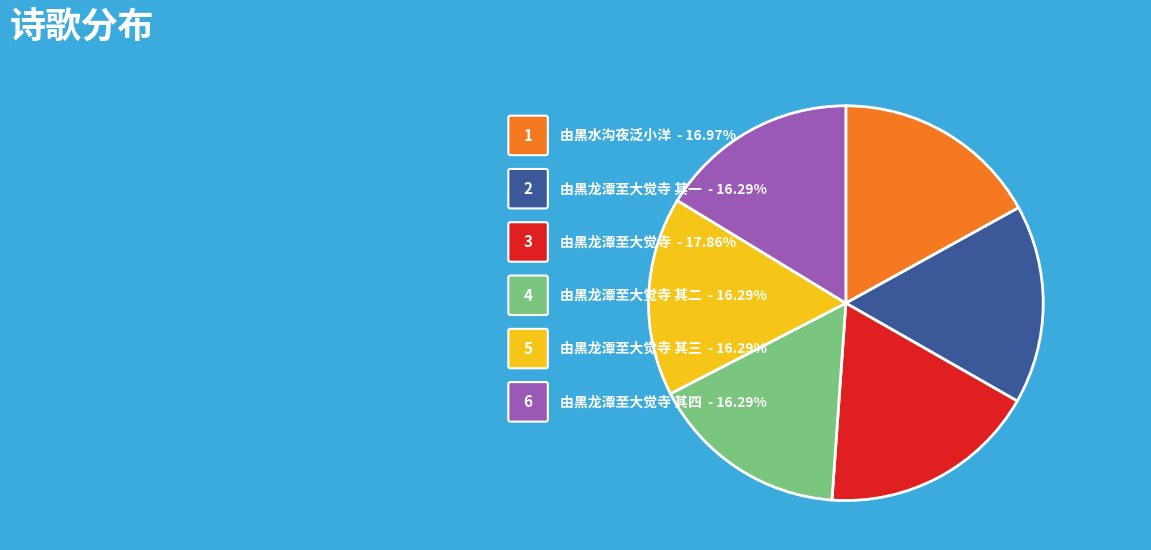

Approximately how many times larger is the value at 由黑龙潭至大觉寺 其四 compared to 由黑龙潭至大觉寺 其三?

1.0